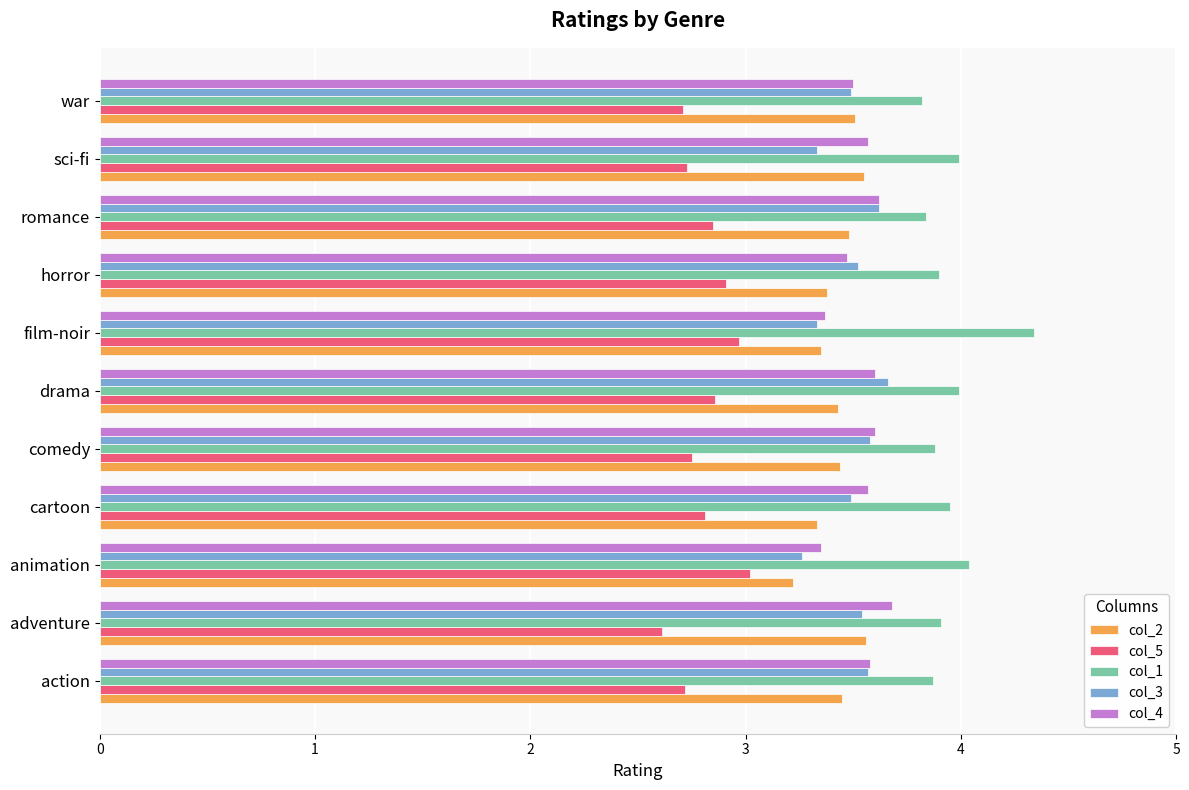

What is the minimum value for col_5?

2.6